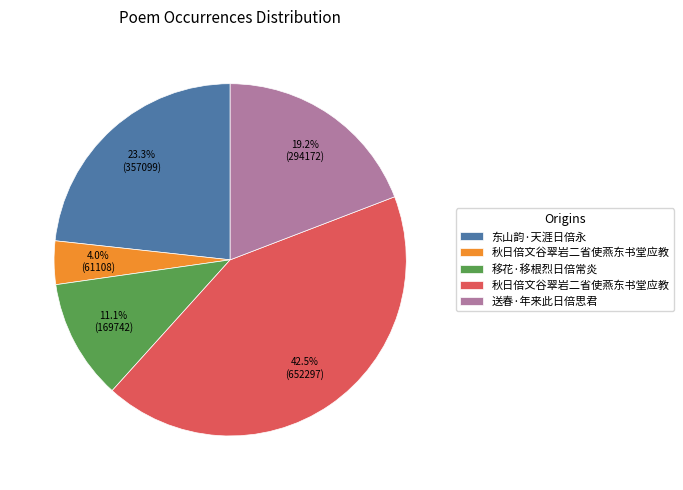

Is there any slice that represents more than half of the pie?

No